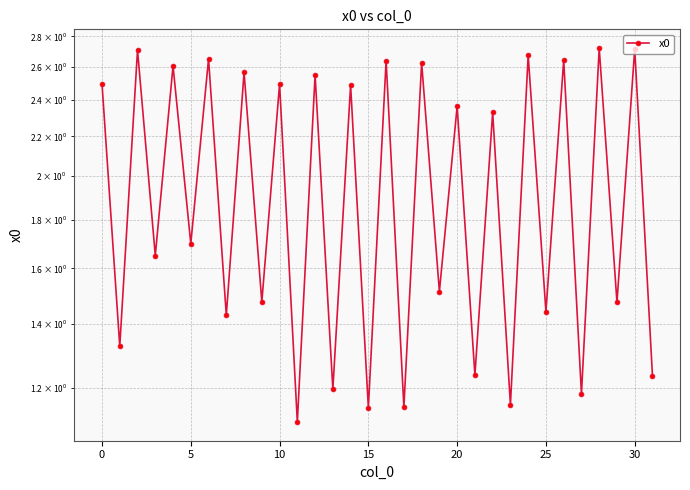

Reading left to right, transcribe all the data shown in this chart.

2.5	1.3	2.7	1.7	2.6	1.7	2.7	1.4	2.6	1.5	2.5	1.1	2.6	1.2	2.5	1.1	2.6	1.1	2.6	1.5	2.4	1.2	2.3	1.2	2.7	1.4	2.6	1.2	2.7	1.5	2.7	1.2